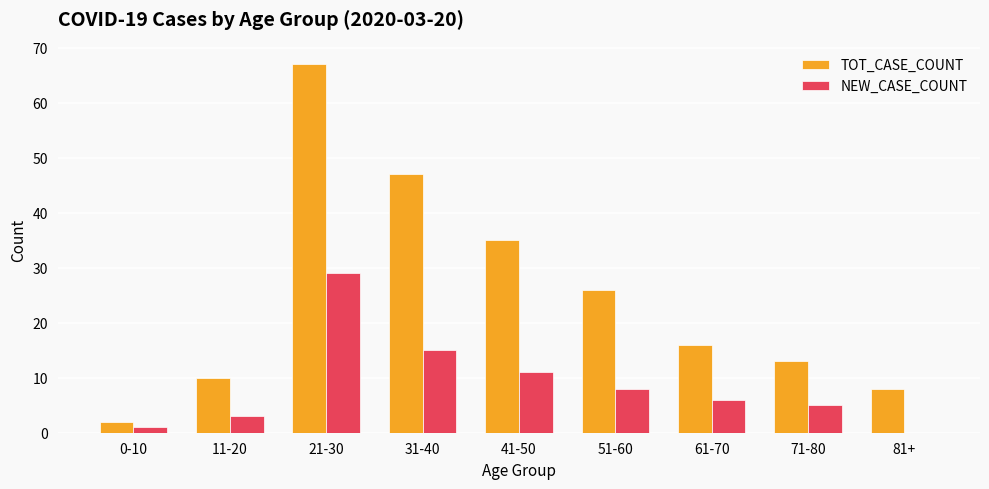

Count the number of data series in this chart.

2